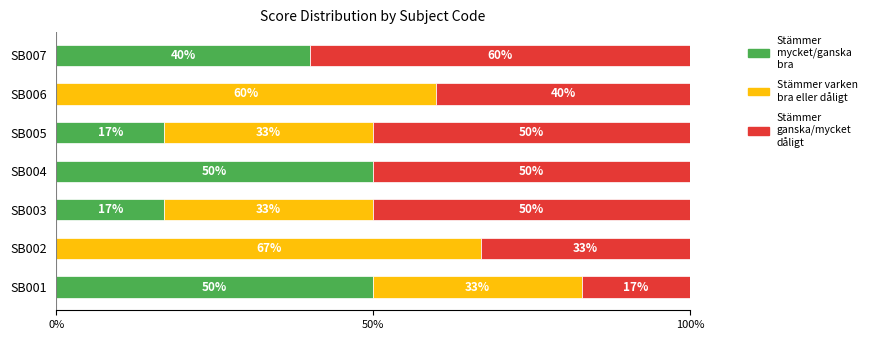

What is the total value across all series at SB006?

100